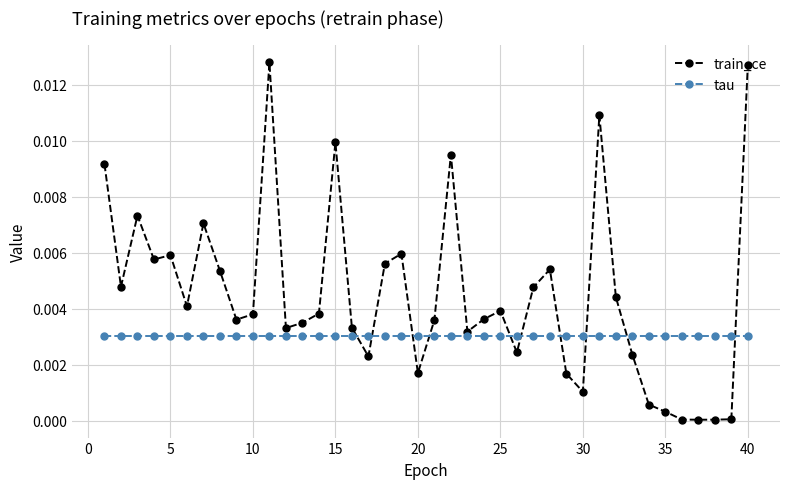

Which series has the largest total across all categories?

train_ce